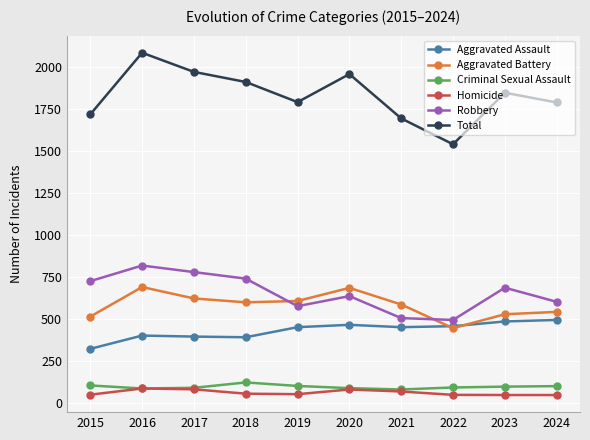

Which series has the largest total across all categories?

Total